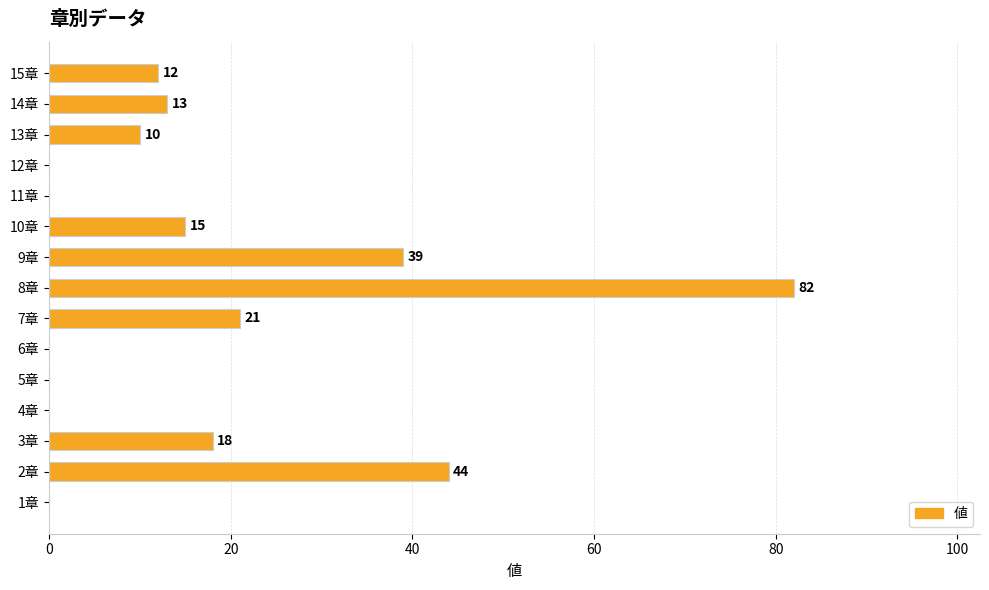

Are the bars horizontal?

Yes